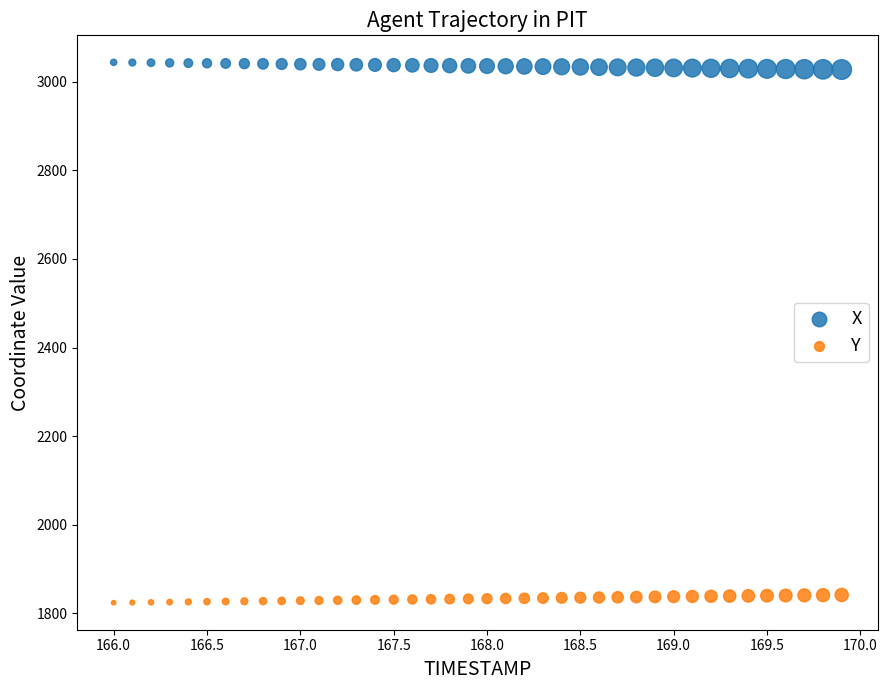

What are all the series names shown in the legend?

X, Y